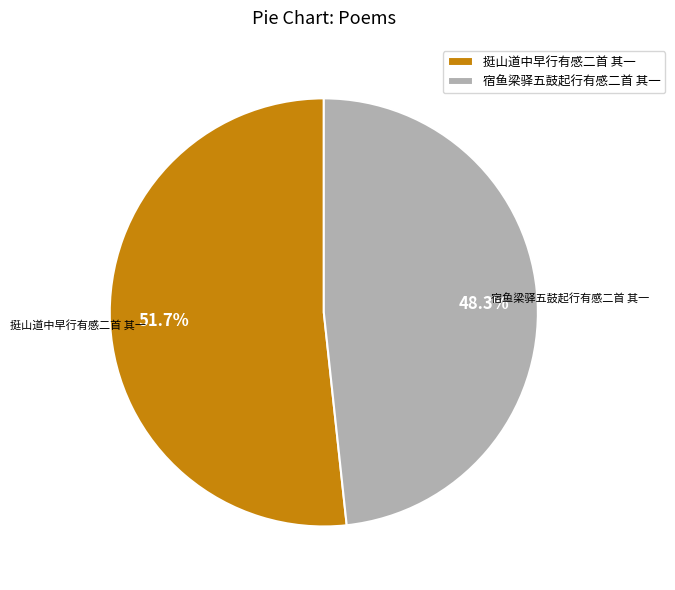

What percentage is the 宿鱼梁驿五鼓起行有感二首 其一 slice, to the nearest percent?

48%